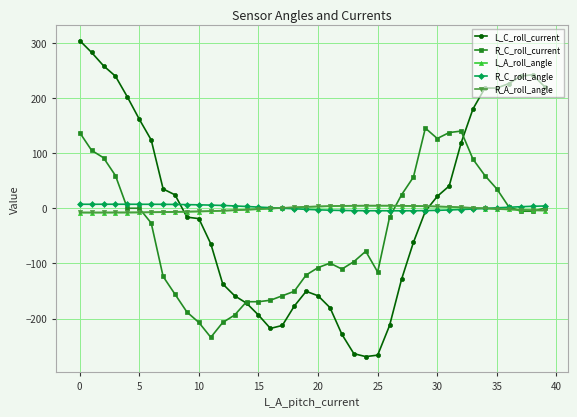

True or false: R_A_roll_angle and L_A_roll_angle cross at least once.

False